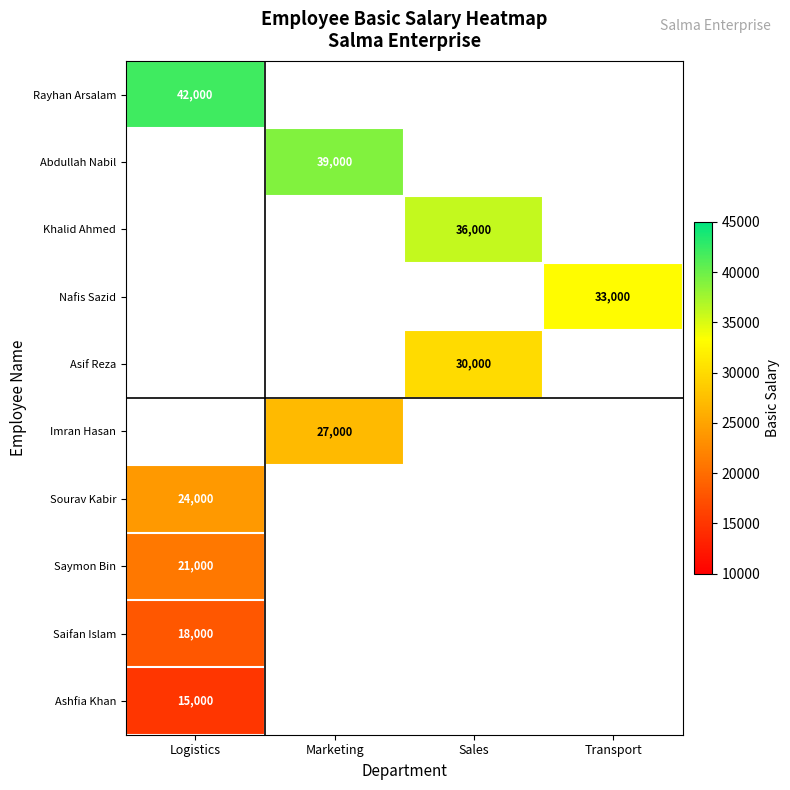

The value of Abdullah Nabil at Marketing is 39000. True or false?

True